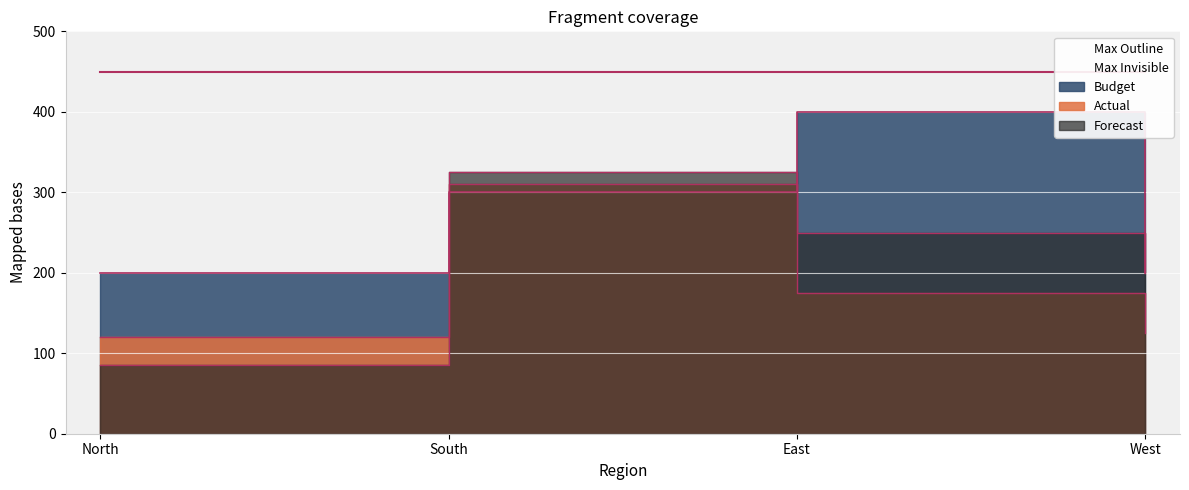

Is it true that Actual equals 76 at South?

False